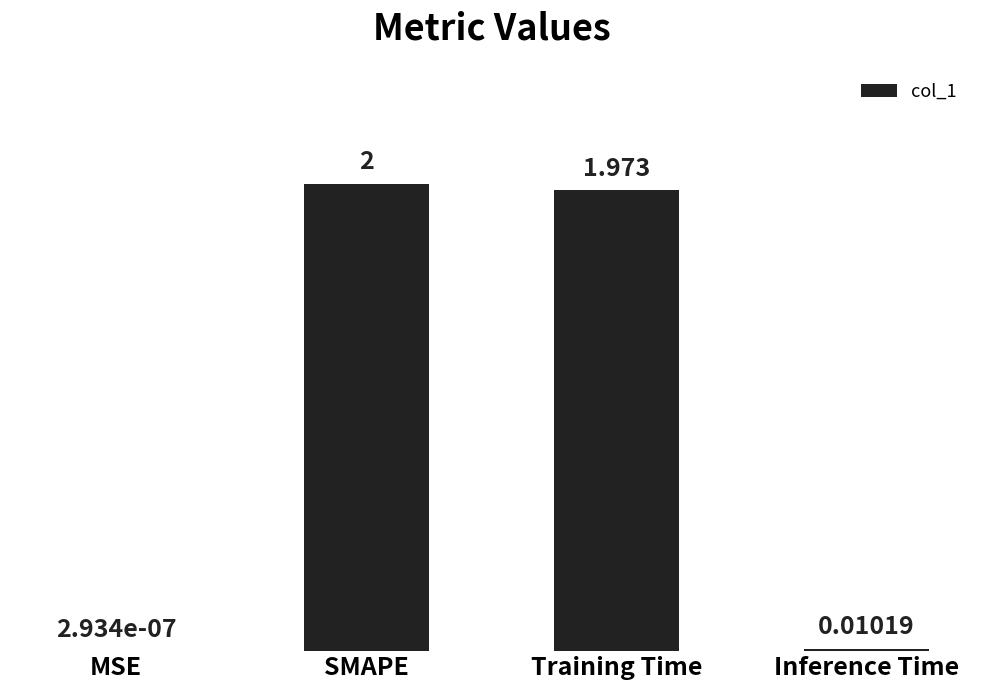

Between SMAPE and Inference Time, which is larger?

SMAPE